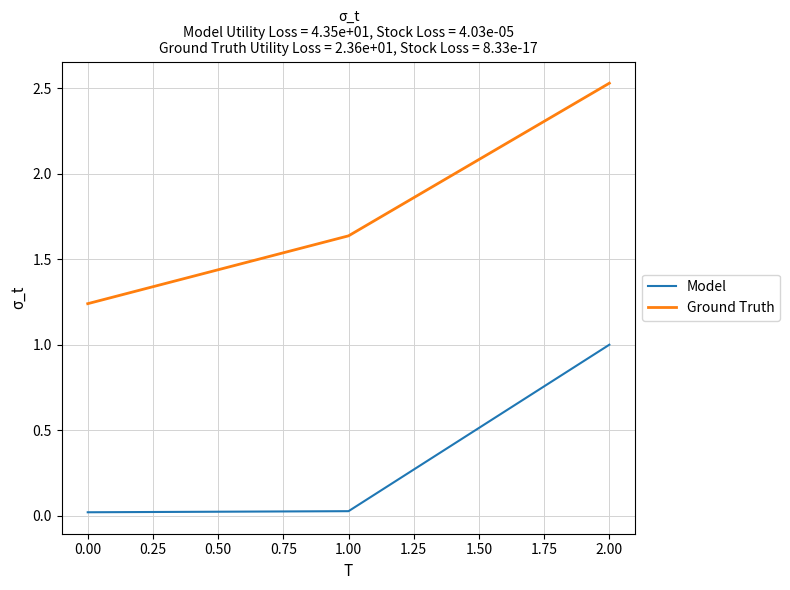

What is the average value of the Model series?

0.3